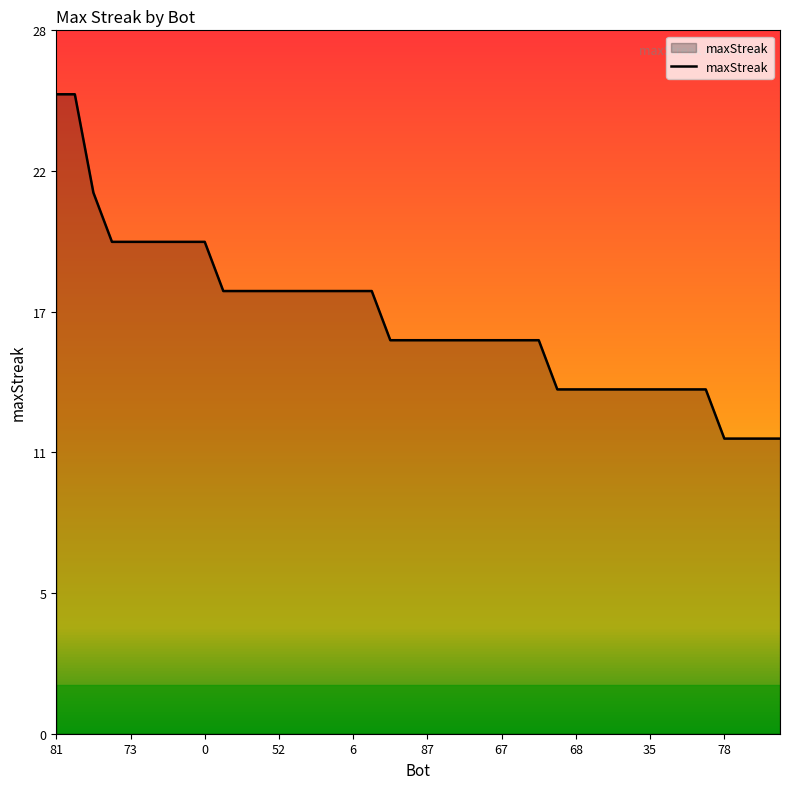

What is the value of the 25th point from the left?

16